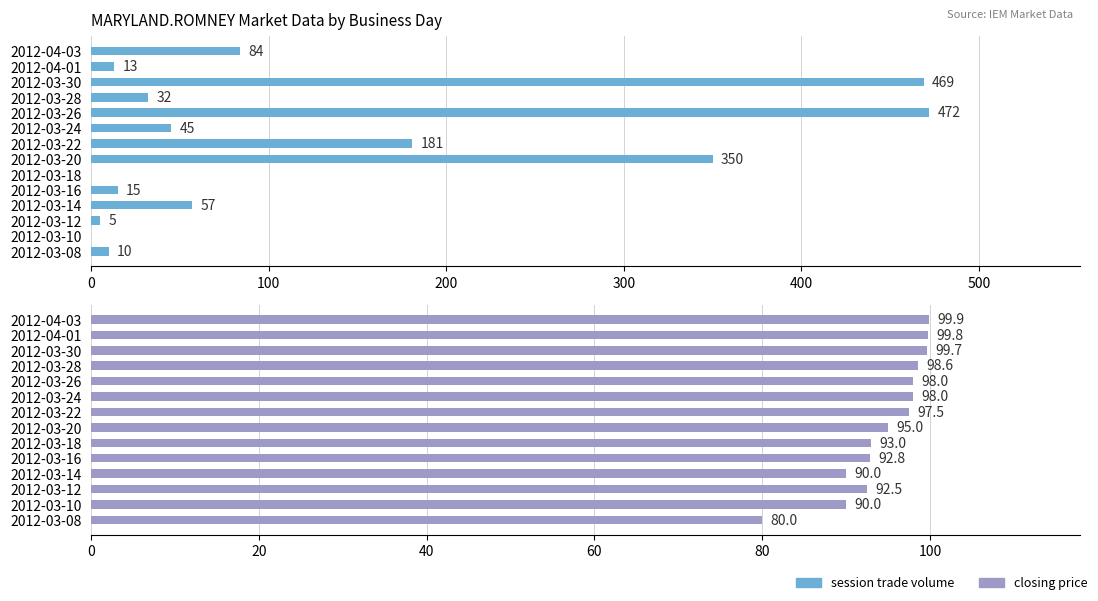

What is the sum of all closing price values?

1324.8